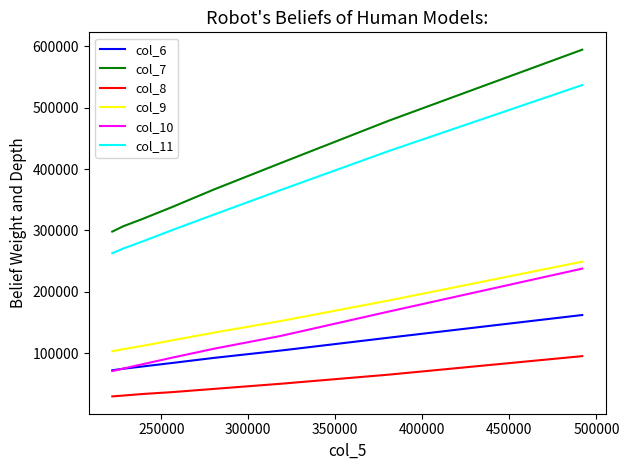

Which series has the largest total across all categories?

col_7